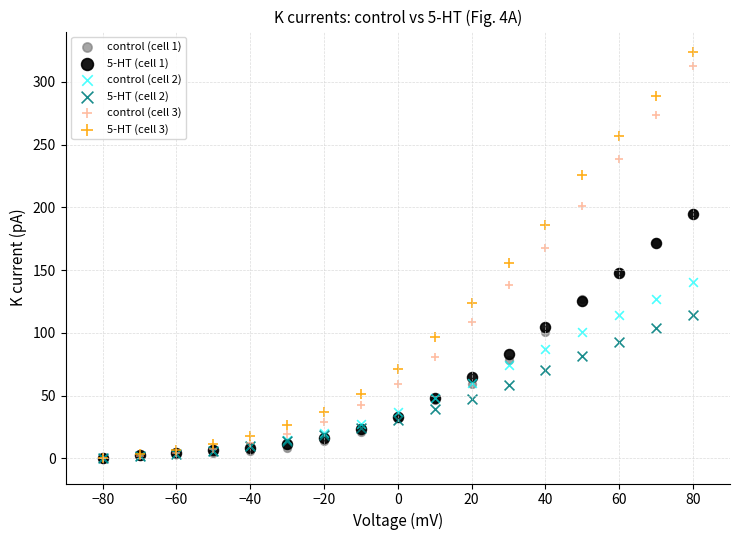

What are all the series names shown in the legend?

control (cell 1), 5-HT (cell 1), control (cell 2), 5-HT (cell 2), control (cell 3), 5-HT (cell 3)